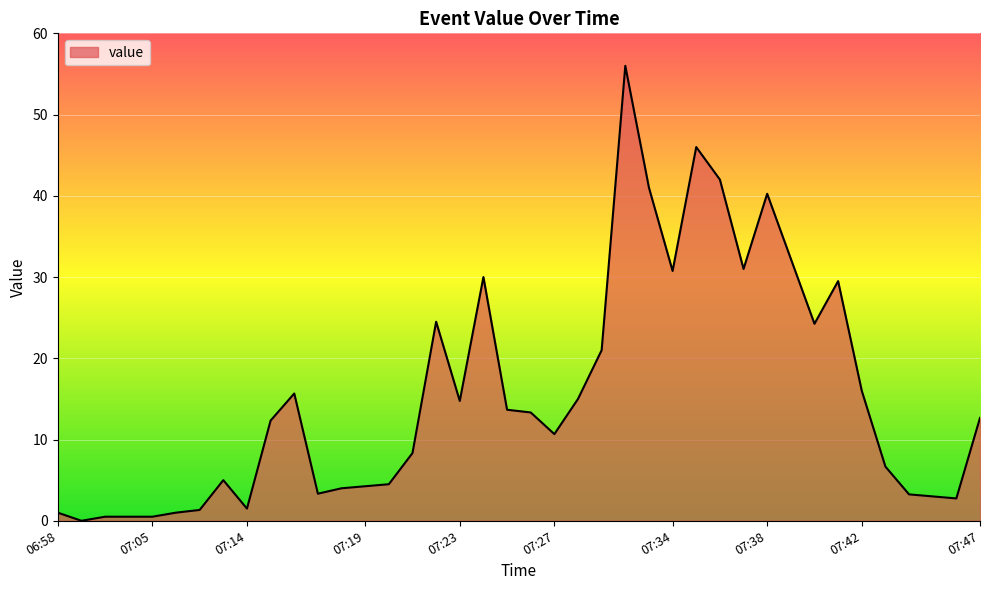

What is the difference between the maximum and second lowest values?

55.5